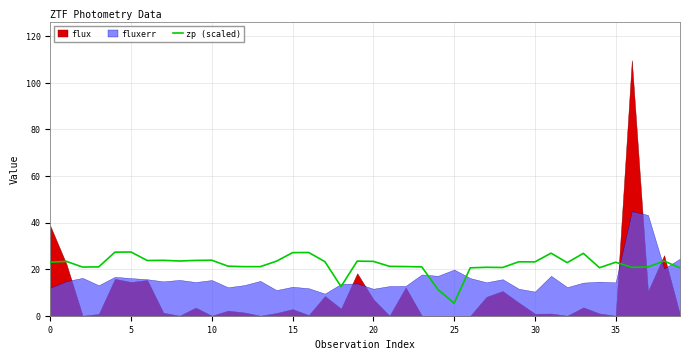

At which label does zp (scaled) reach its minimum?

25